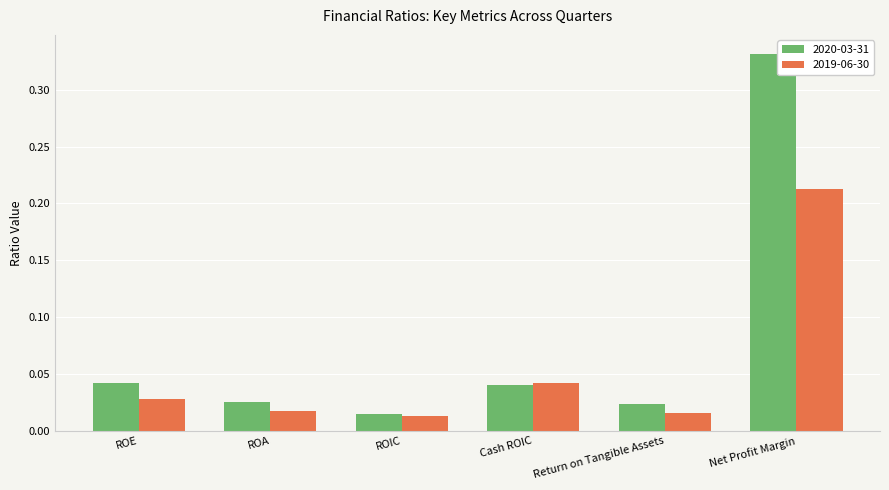

At Net Profit Margin, list the series in order from largest to smallest.

2020-03-31, 2019-06-30